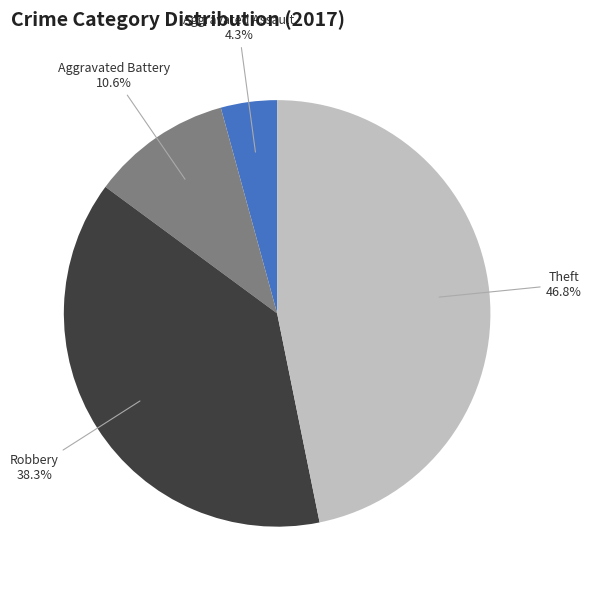

Count the number of slices in the pie.

4